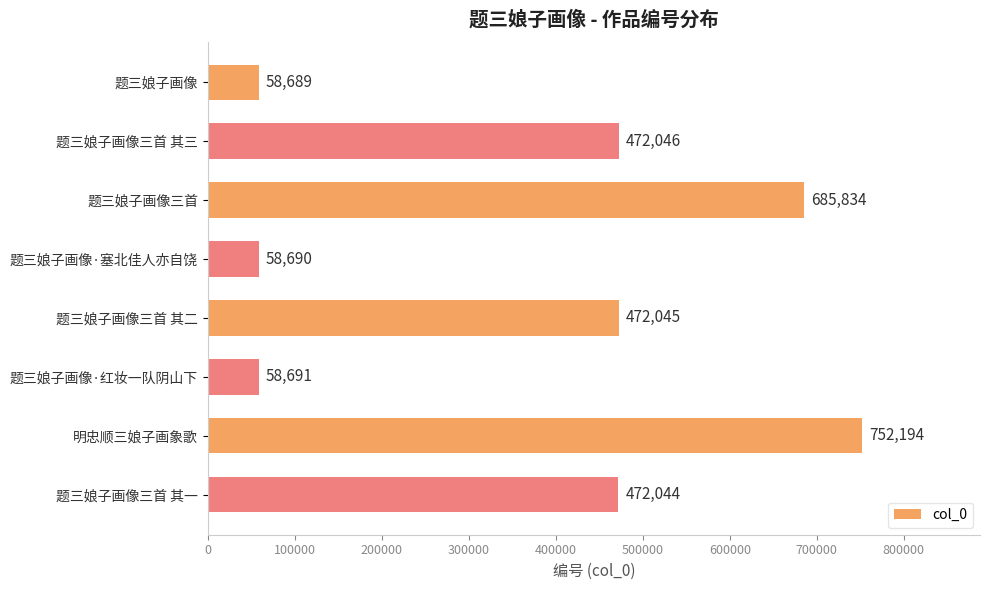

Between 题三娘子画像·塞北佳人亦自饶 and 题三娘子画像三首 其二, which is larger?

题三娘子画像三首 其二